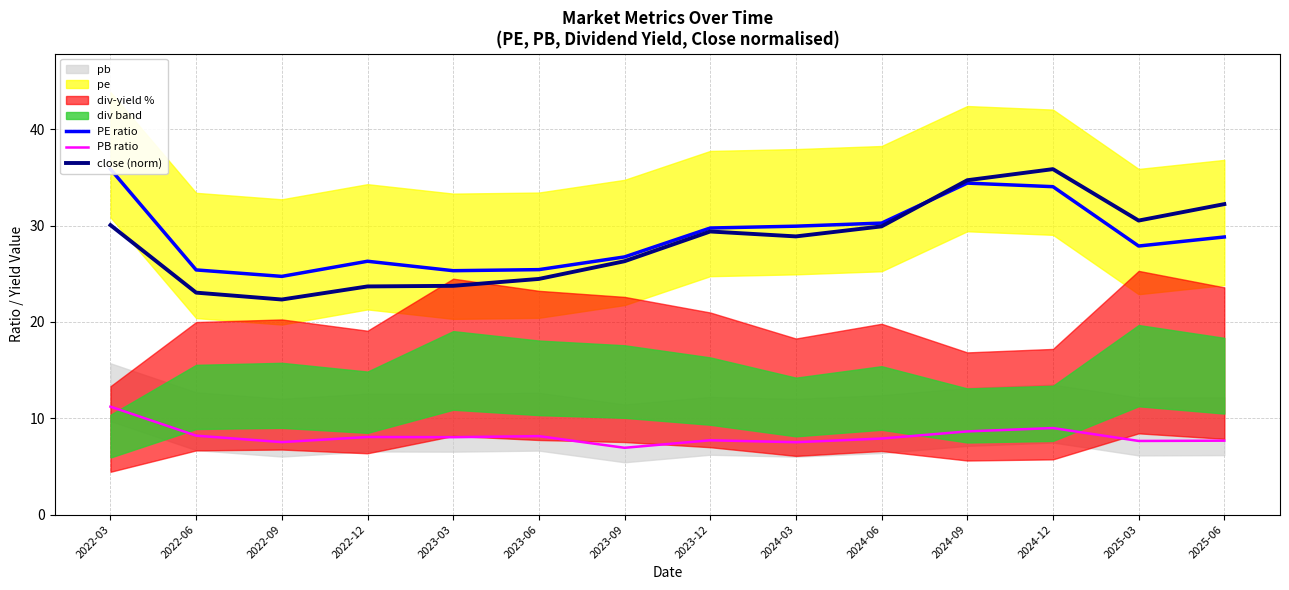

Reading left to right, list all the values displayed in this chart.

PE ratio: 35.9	25.4	24.7	26.3	25.3	25.4	26.7	29.7	29.9	30.2	34.4	34.0	27.9	28.8
PB ratio: 11.2	8.2	7.5	8.1	8.0	8.1	6.9	7.7	7.5	7.9	8.6	9.0	7.6	7.7
close (norm): 30.0	23.0	22.3	23.7	23.7	24.5	26.3	29.4	28.9	29.9	34.7	35.9	30.5	32.2